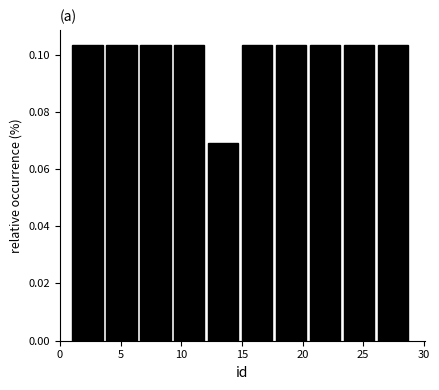

Reading left to right, list every bar in this chart as the range it spans on the x-axis followed by its height. Neither the bar edges nor the heights are printed on the chart, so give them approximately, as read against the axes.

1.0 to 3.8: 0.104
3.8 to 6.6: 0.104
6.6 to 9.4: 0.104
9.4 to 12.2: 0.104
12.2 to 15.0: 0.068
15.0 to 17.8: 0.104
17.8 to 20.6: 0.104
20.6 to 23.4: 0.104
23.4 to 26.2: 0.104
26.2 to 29.0: 0.104